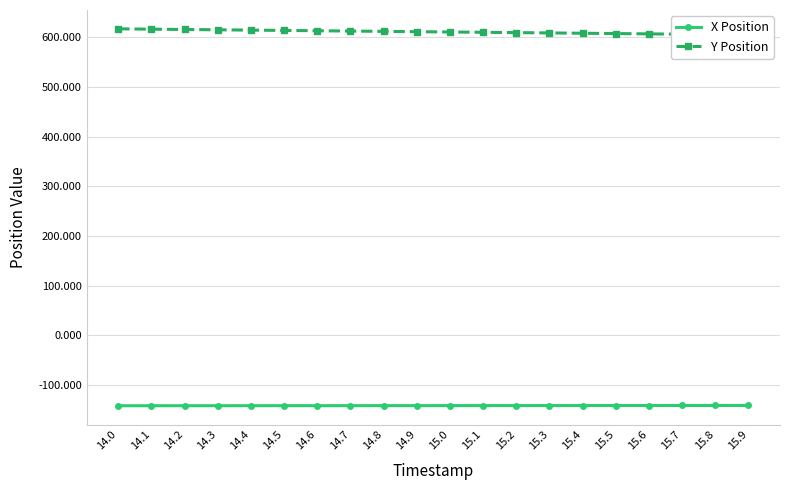

Rank the categories by Y Position value from lowest to highest.

15.9, 15.8, 15.7, 15.6, 15.5, 15.4, 15.3, 15.2, 15.1, 15.0, 14.9, 14.8, 14.7, 14.6, 14.5, 14.4, 14.3, 14.2, 14.1, 14.0